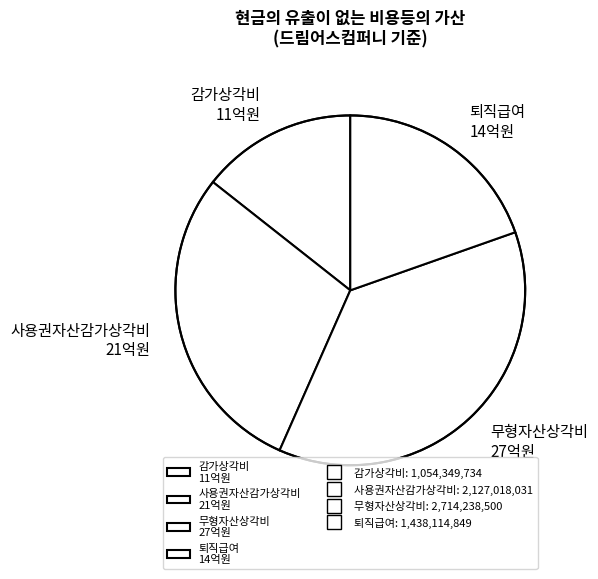

What is the ratio of the value at 사용권자산감가상각비 to the value at 무형자산상각비?

0.8